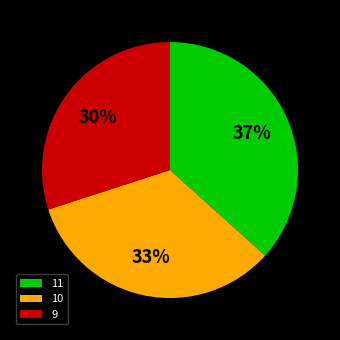

To the nearest percent, what portion does 9 represent?

30%